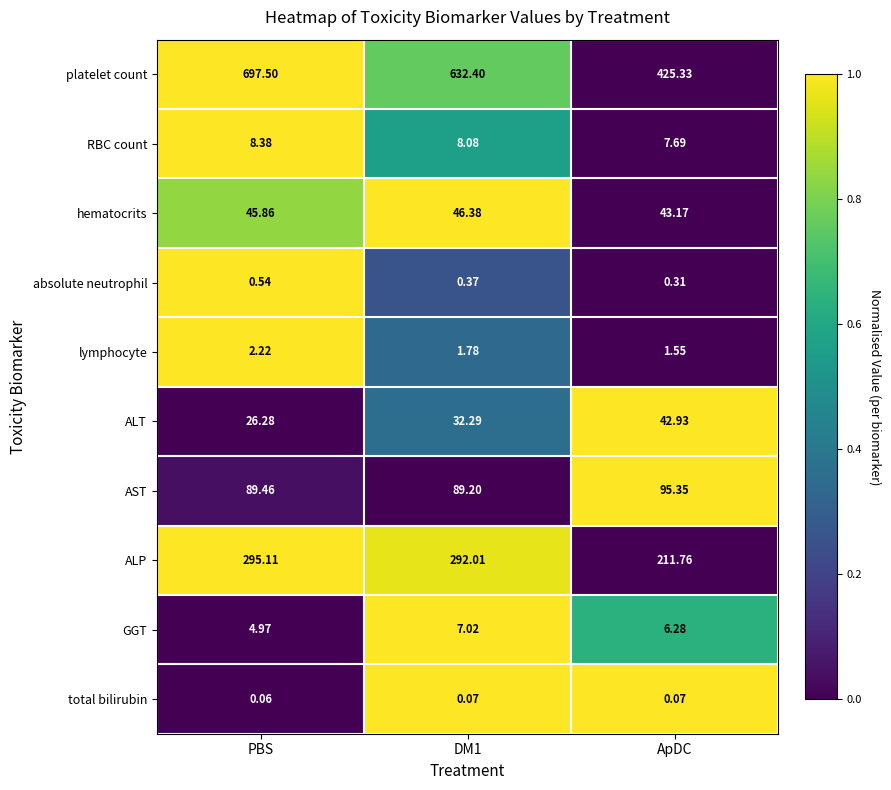

Which label corresponds to the smallest value in the chart?

PBS